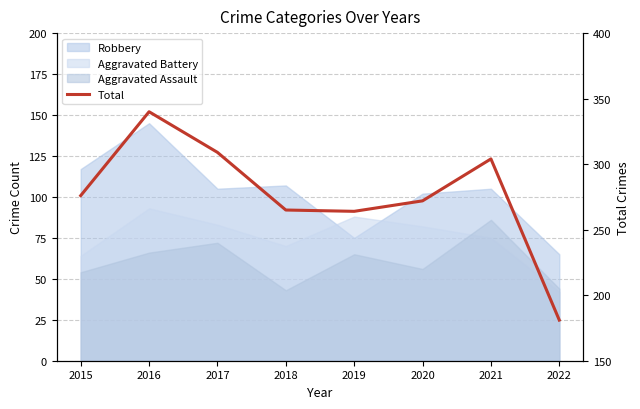

List the labels in order of value, largest first.

2016, 2017, 2021, 2015, 2020, 2018, 2019, 2022